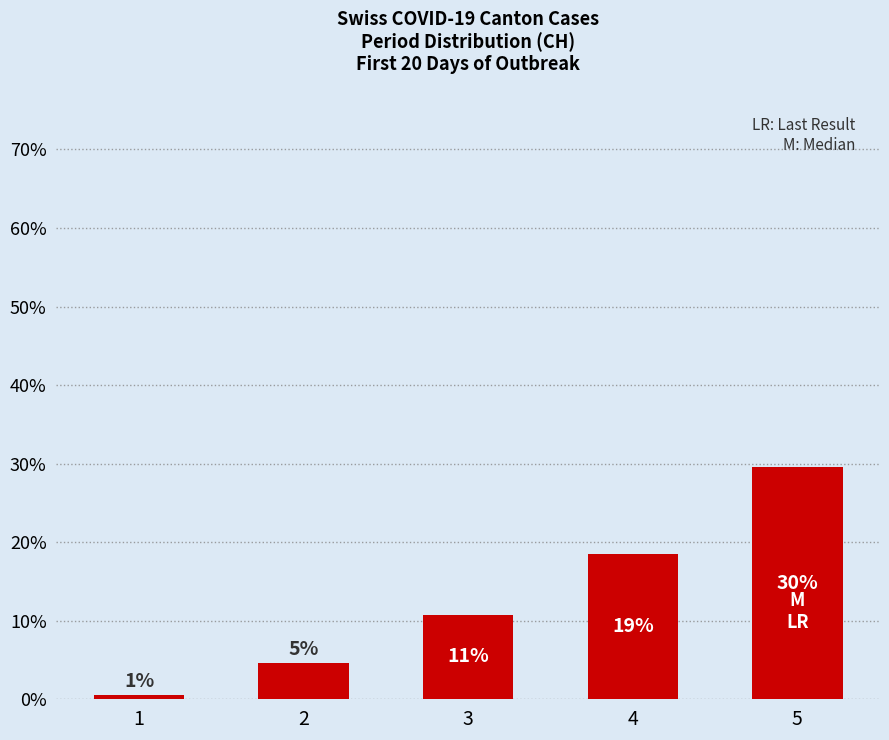

Where does the data first go above 10?

3